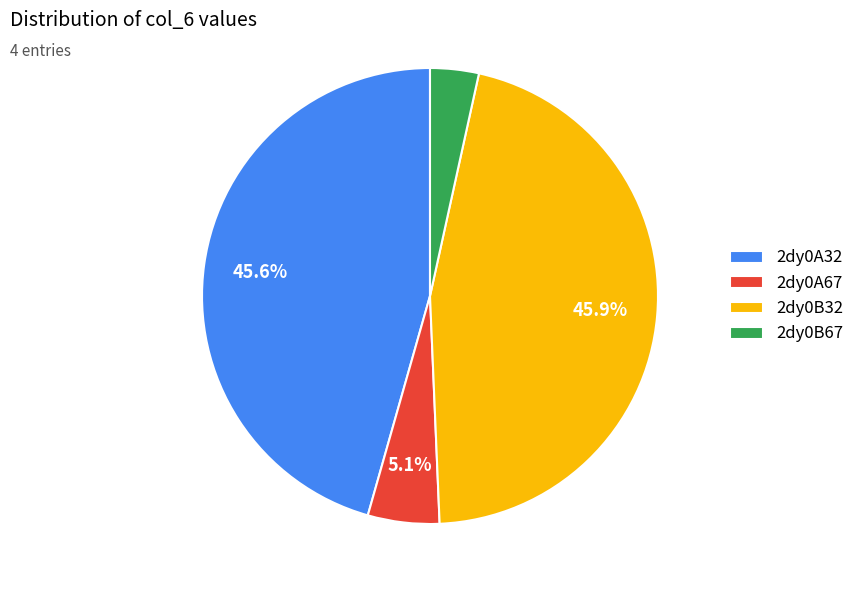

True or false: 2dy0A67 accounts for 5% of the total.

True